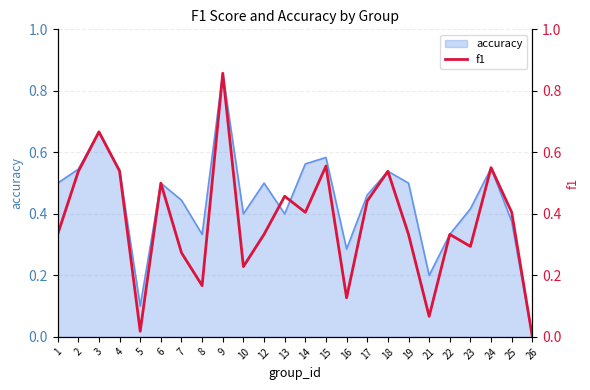

Is it true that accuracy equals 0.6 at 17?

False